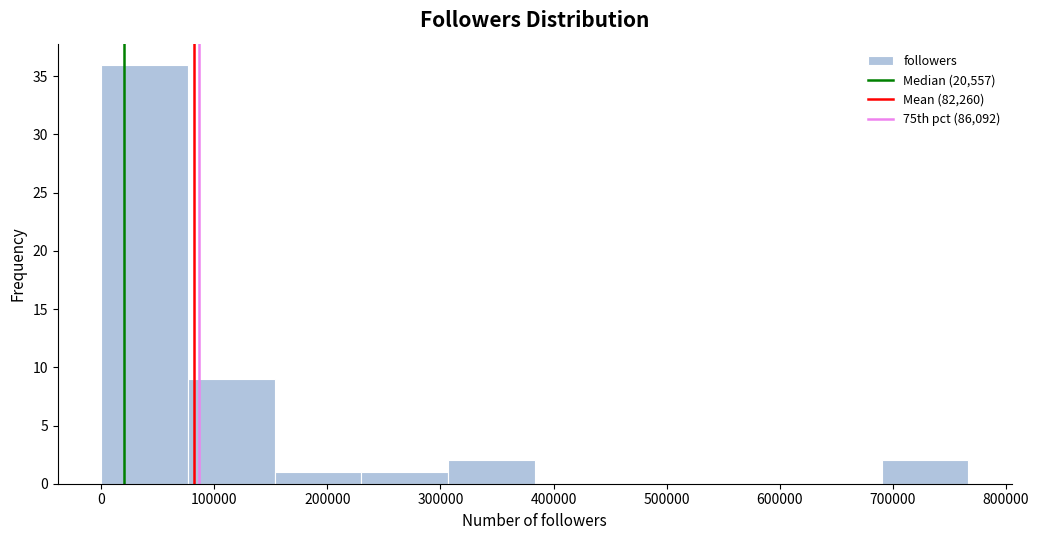

Reading left to right, transcribe this chart: for each bar, give the range it covers on the x-axis and its height. Neither the bar edges nor the heights are printed on the chart, so give them approximately, as read against the axes.

0 to 80000: 36
80000 to 150000: 9
150000 to 230000: 1
230000 to 310000: 1
310000 to 380000: 2
380000 to 460000: 0
460000 to 540000: 0
540000 to 610000: 0
610000 to 690000: 0
690000 to 770000: 2